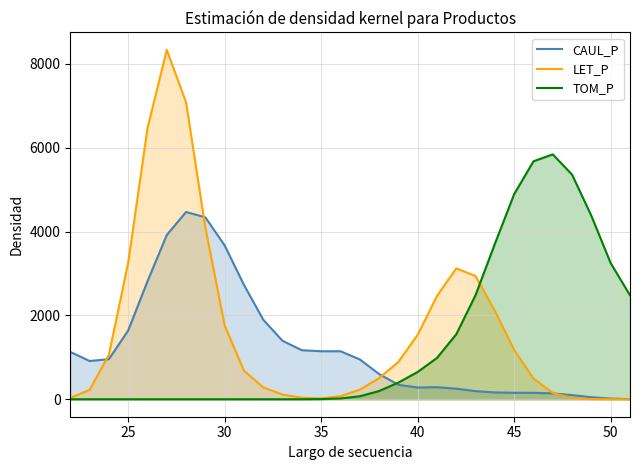

What is the total value across all series at 20?

1161.8